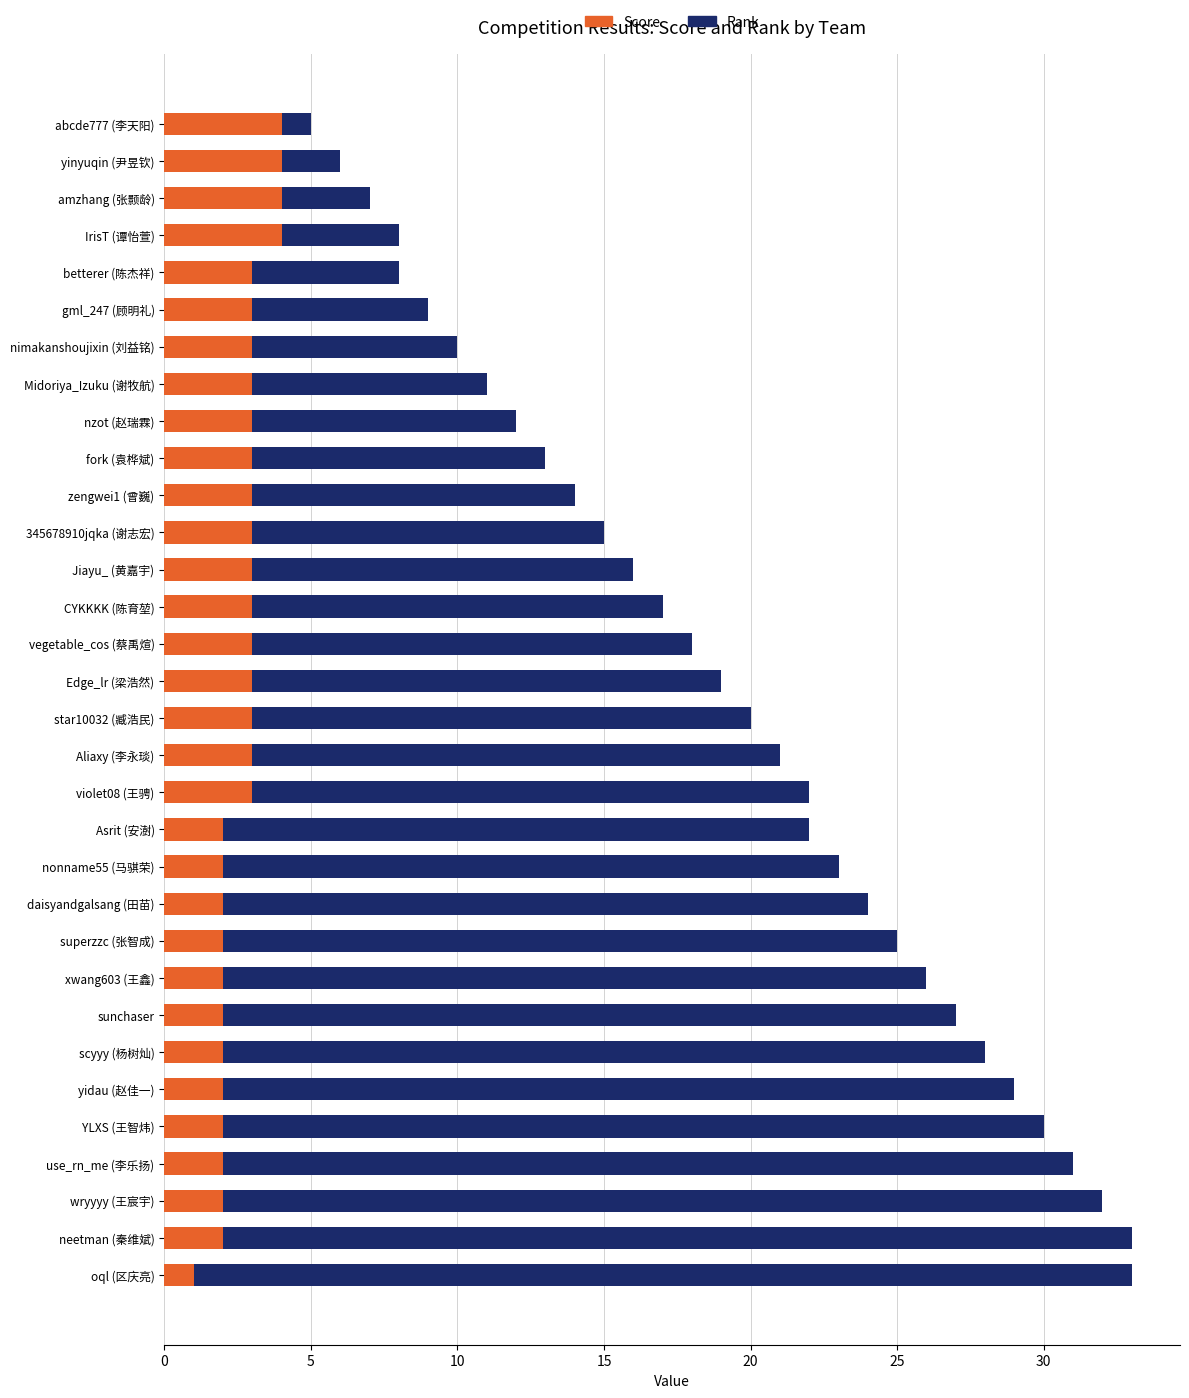

What is the total value across all series at nonname55 (马骐荣)?

23